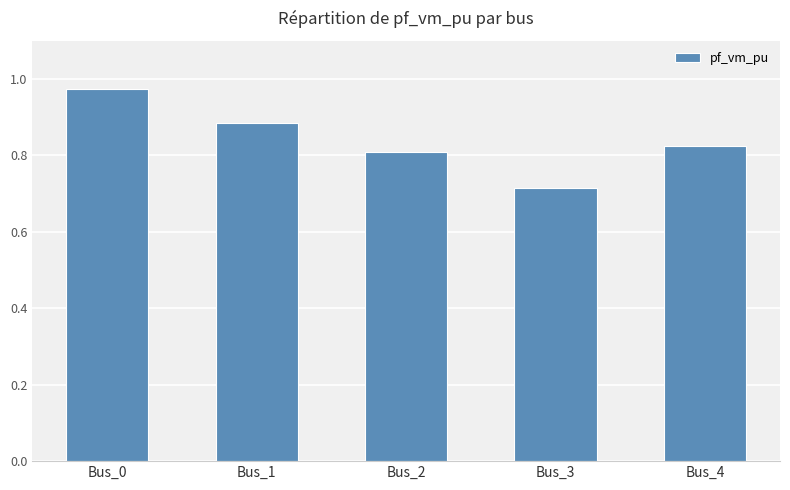

Which label corresponds to the largest value in the chart?

Bus_0